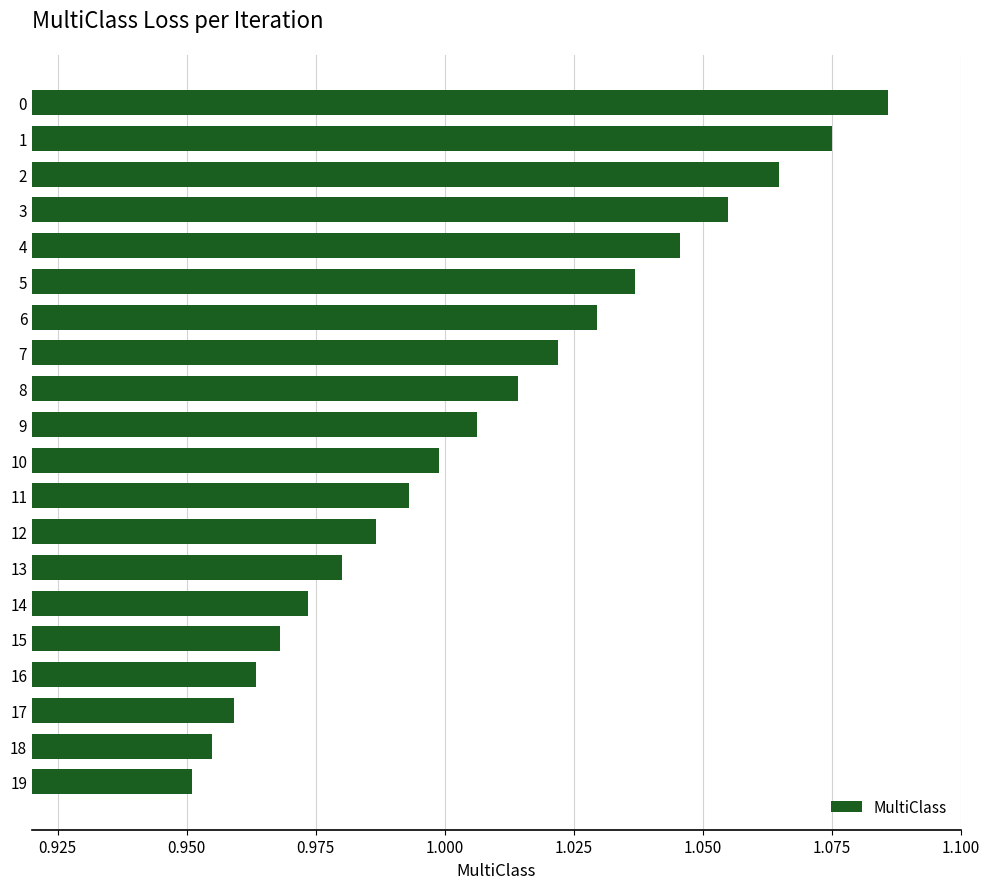

Rank the categories by value from lowest to highest.

19, 18, 17, 16, 15, 14, 13, 12, 11, 10, 9, 8, 7, 6, 5, 4, 3, 2, 1, 0